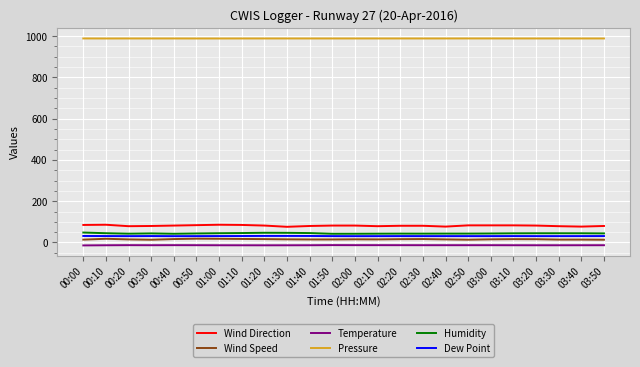

True or false: Pressure and Humidity cross at least once.

False